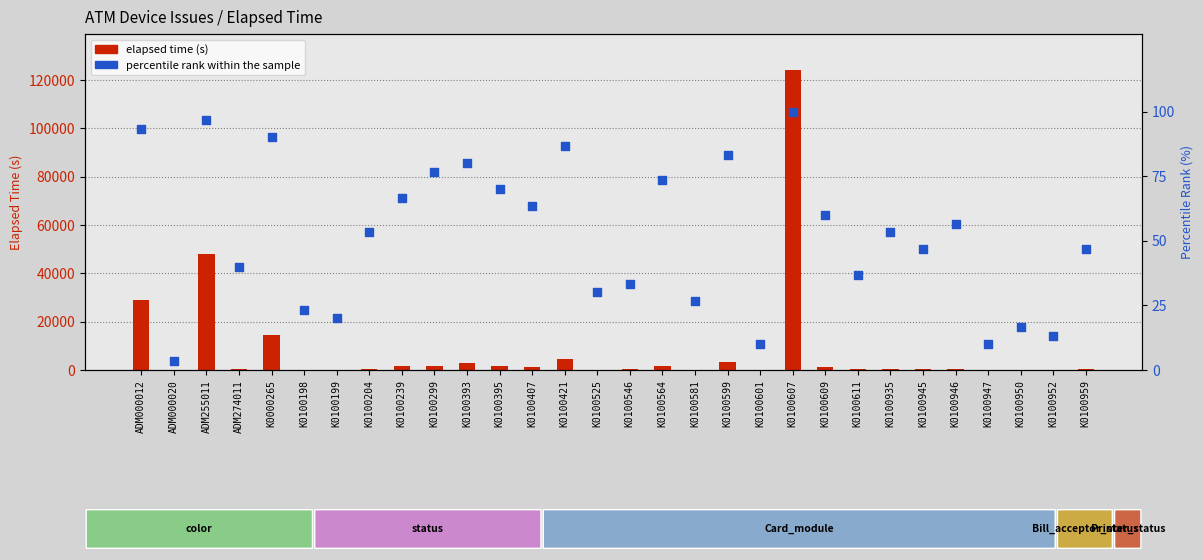

At which category is the sum across all series the highest?

K0100607